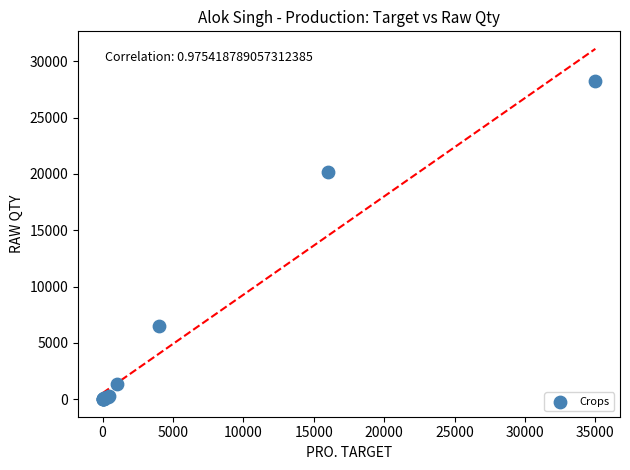

What Y value in the scatter plot is closest to 14139?

20141.0